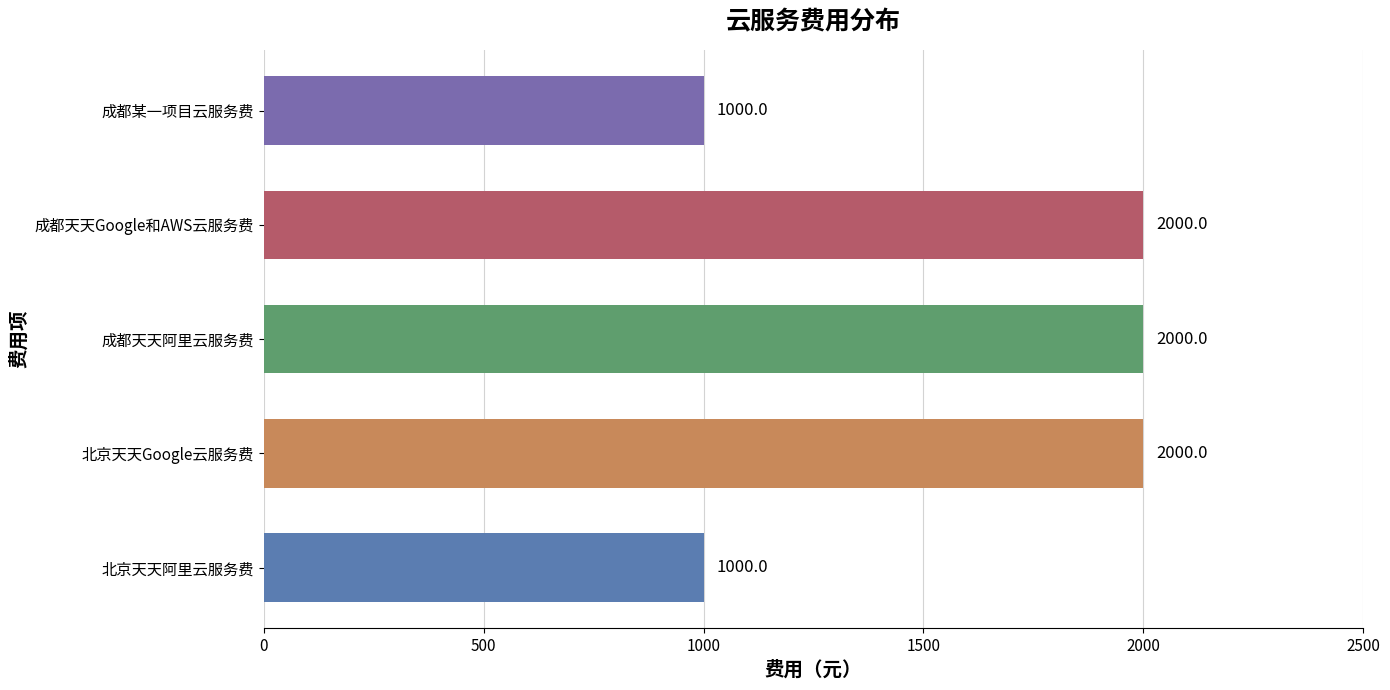

Which has a higher value, 成都某一项目云服务费 or 北京天天Google云服务费?

北京天天Google云服务费